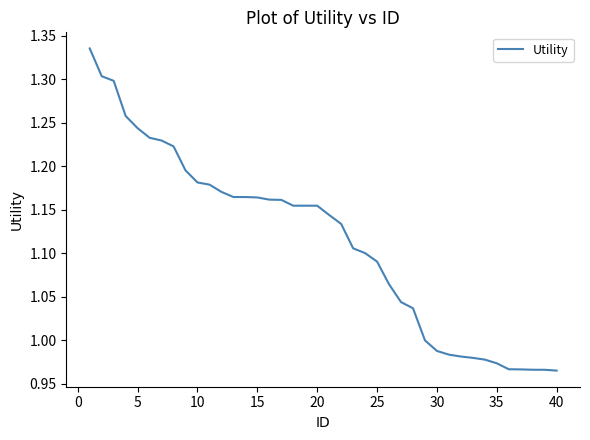

What is the difference between the maximum and minimum values?

0.4